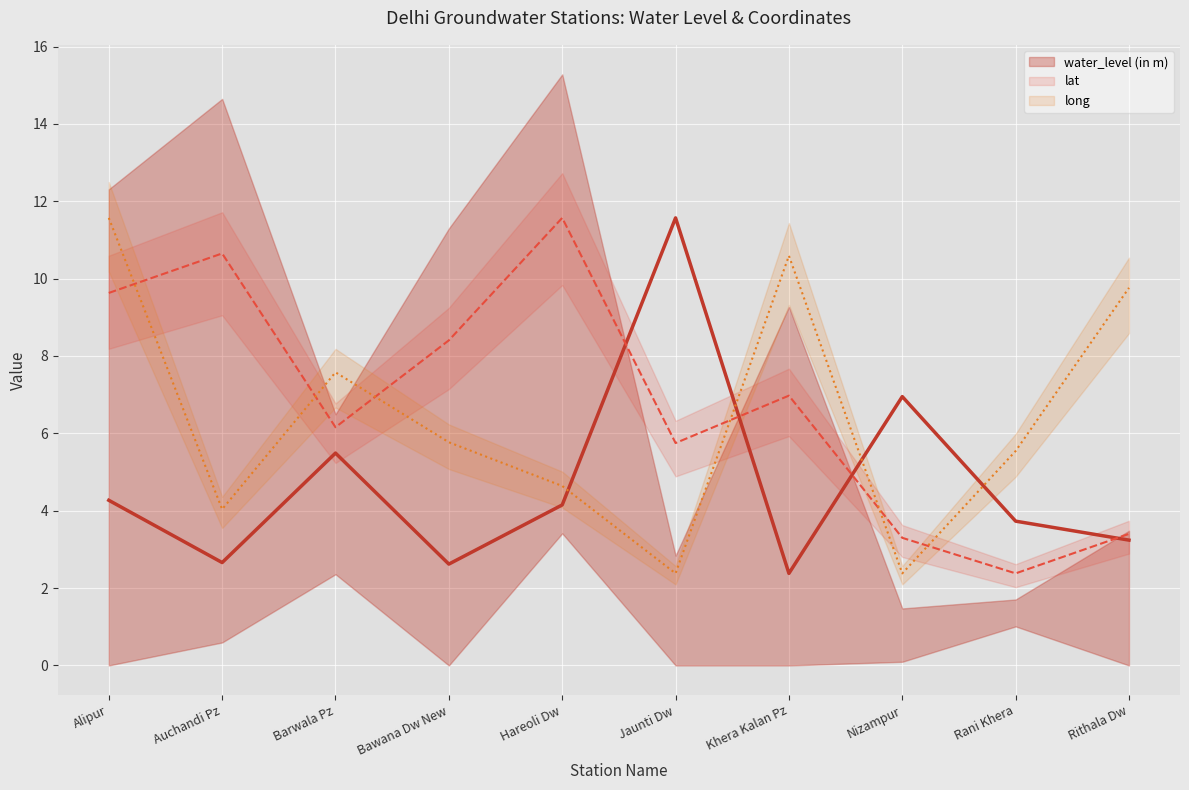

What are all the series names shown in the legend?

water_level (in m), lat, long